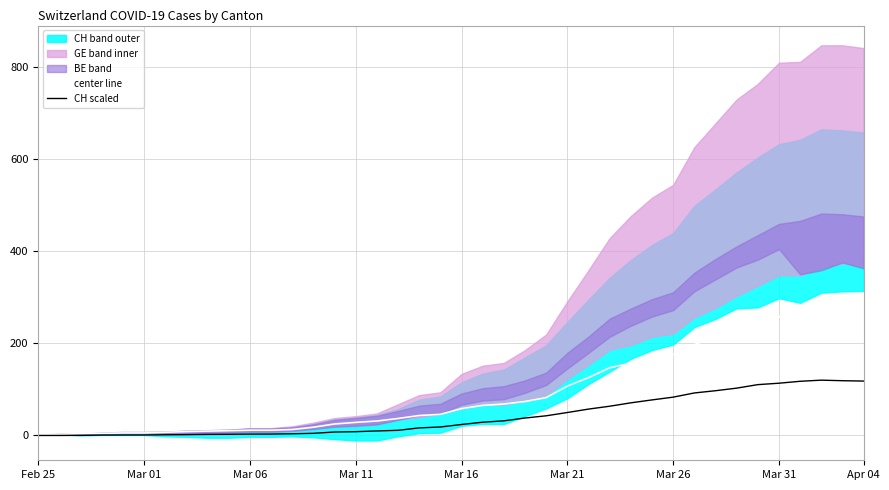

What is the sum of all center line values?

3695.5